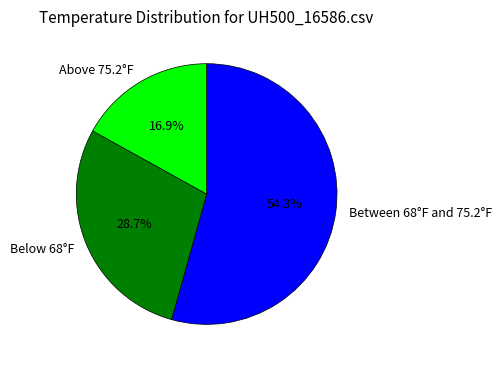

What is the total percentage of Between 68°F and 75.2°F and Above 75.2°F?

71.3%